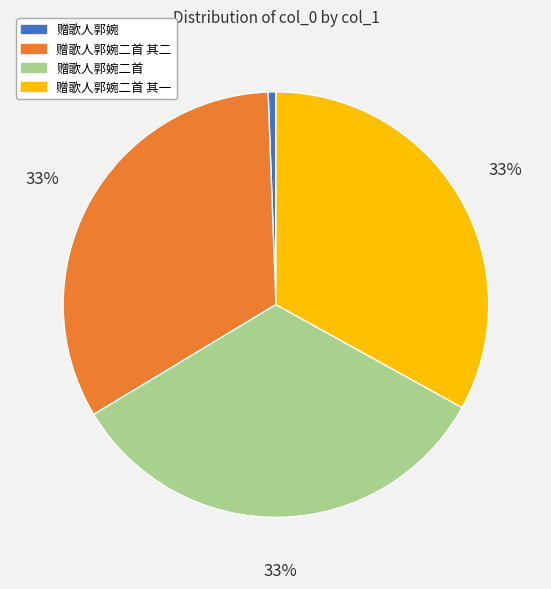

What is the ratio of the value at 赠歌人郭婉二首 其二 to the value at 赠歌人郭婉二首 其一?

1.0